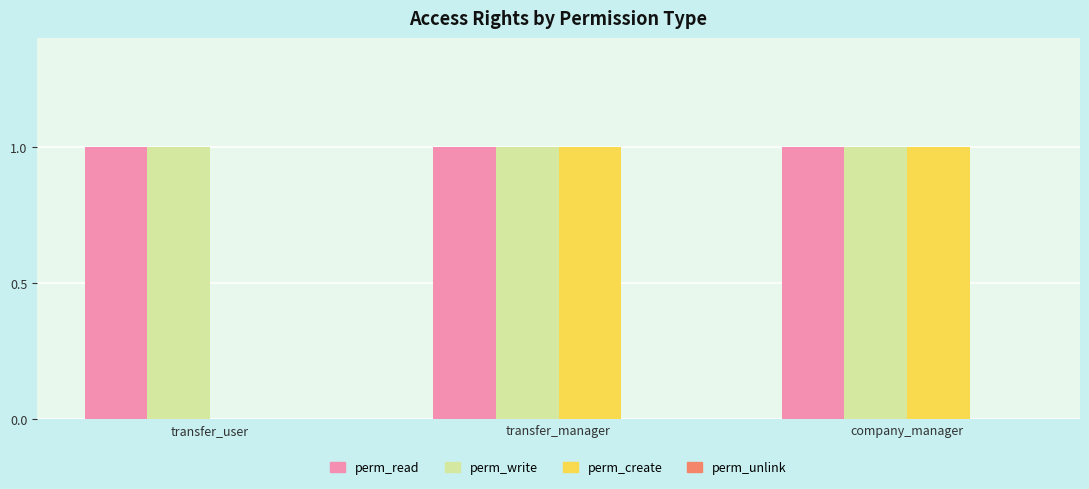

The perm_read series shows 1 at transfer_user. True or false?

True